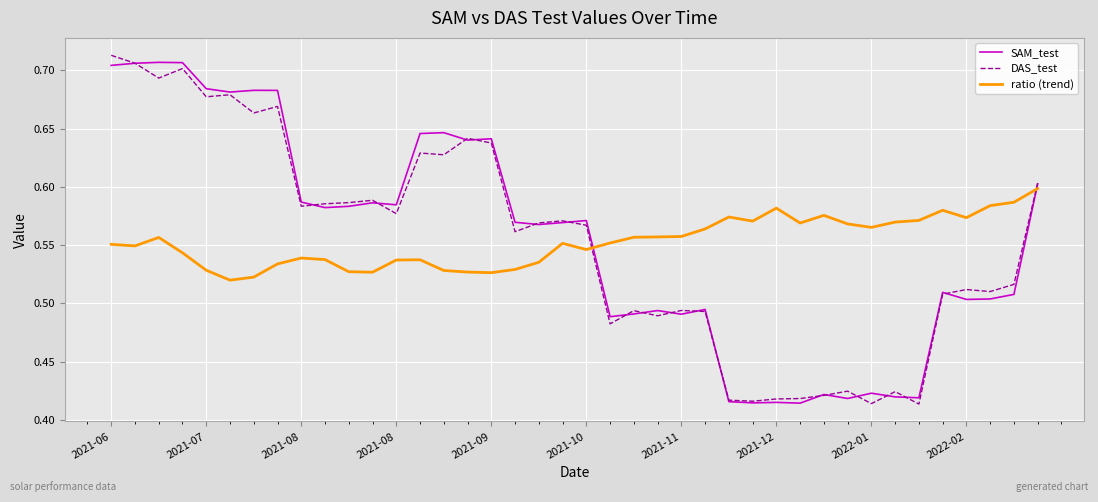

At how many categories does at least one series exceed 0?

40